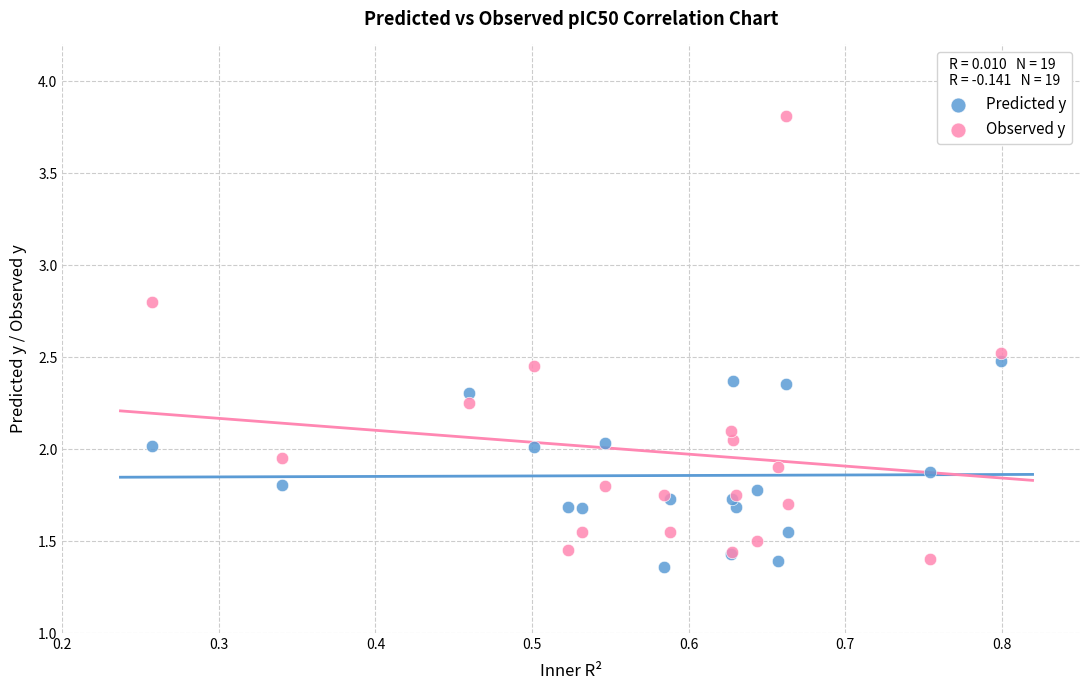

Which series reaches the minimum Y coordinate?

Predicted y